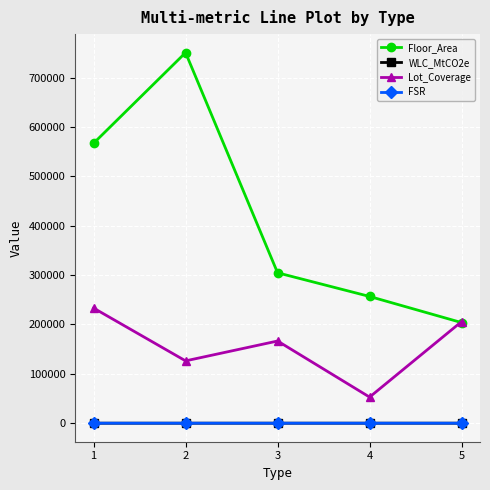

What is the sum of the Floor_Area values at 3 and 5?

508452.0